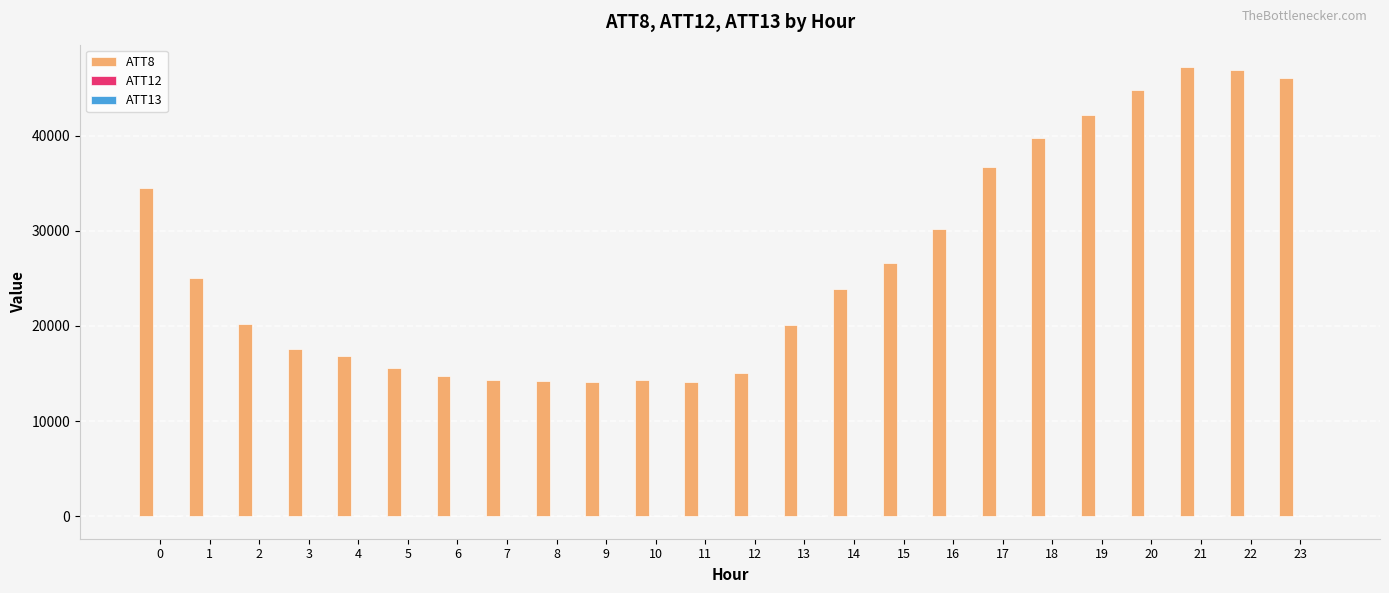

Between 17 and 18, which series saw the biggest shift?

ATT8